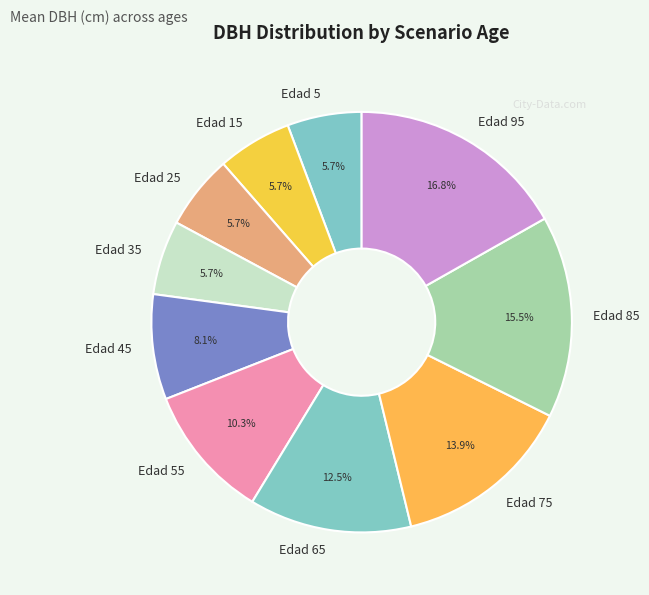

To the nearest percent, what portion does Edad 35 represent?

6%